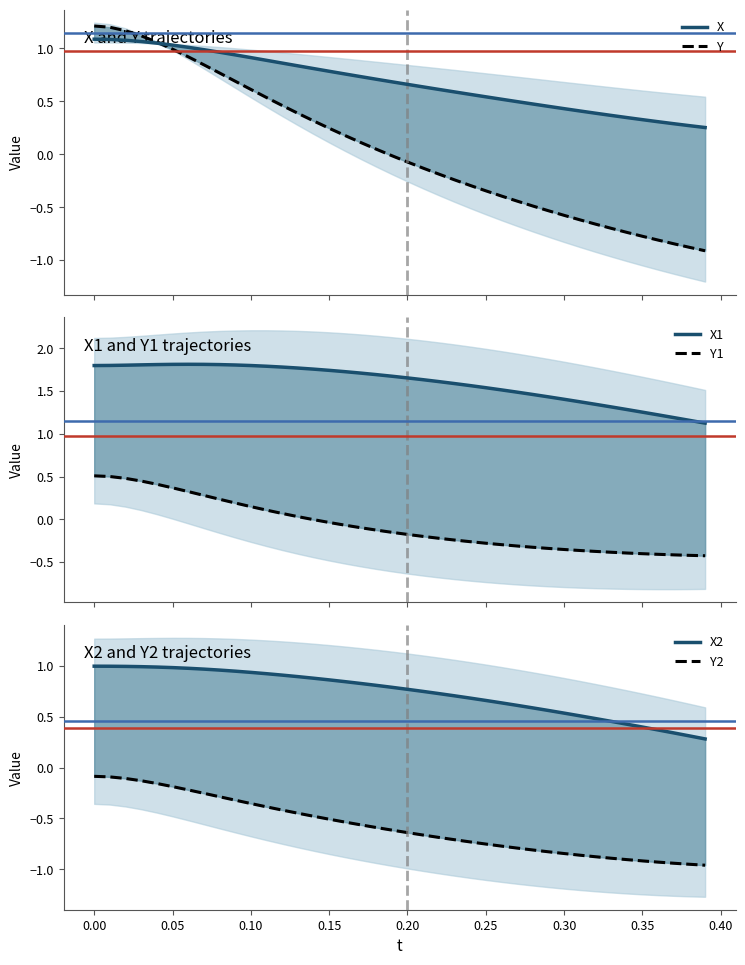

What is the sum of all Y1 values?

-2.9